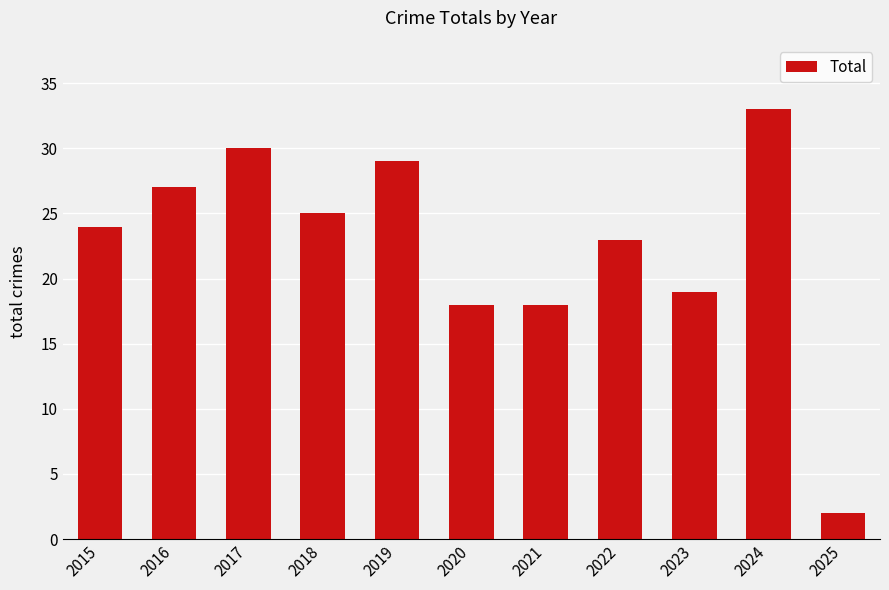

What is the maximum value shown in the chart?

33